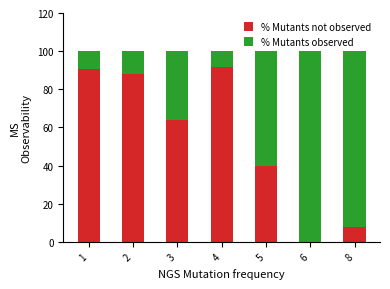

Is it true that % Mutants not observed equals 63.6 at 3?

True